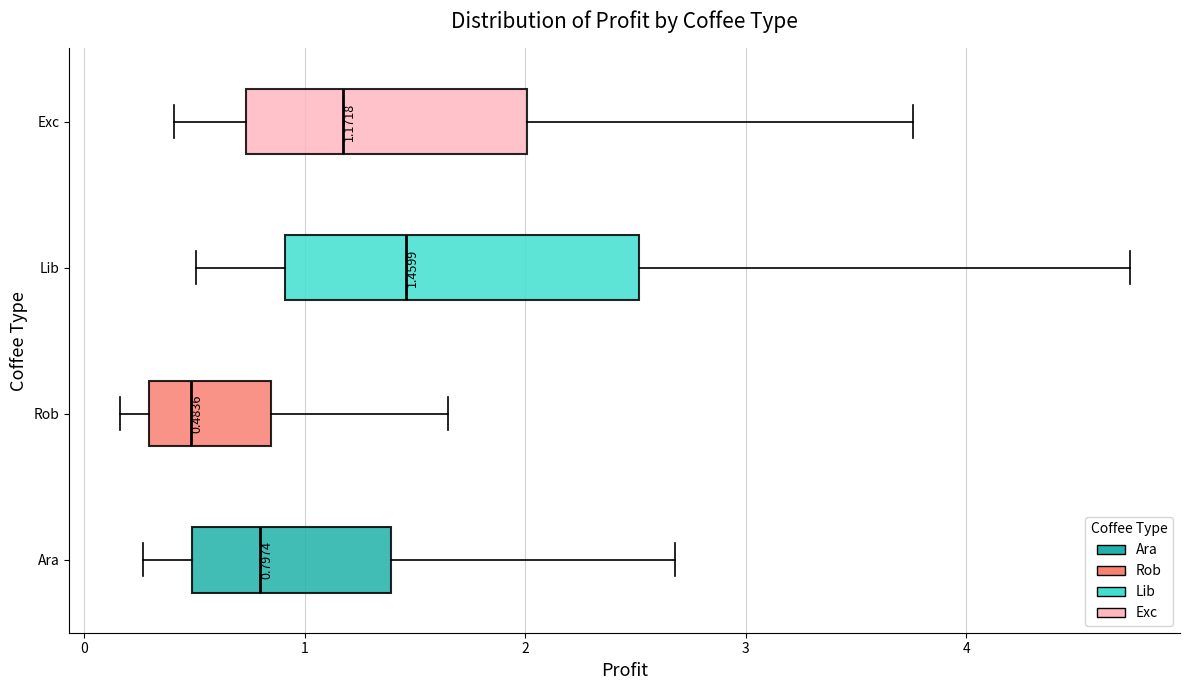

Which box is the widest, from its left edge to its right edge?

Lib